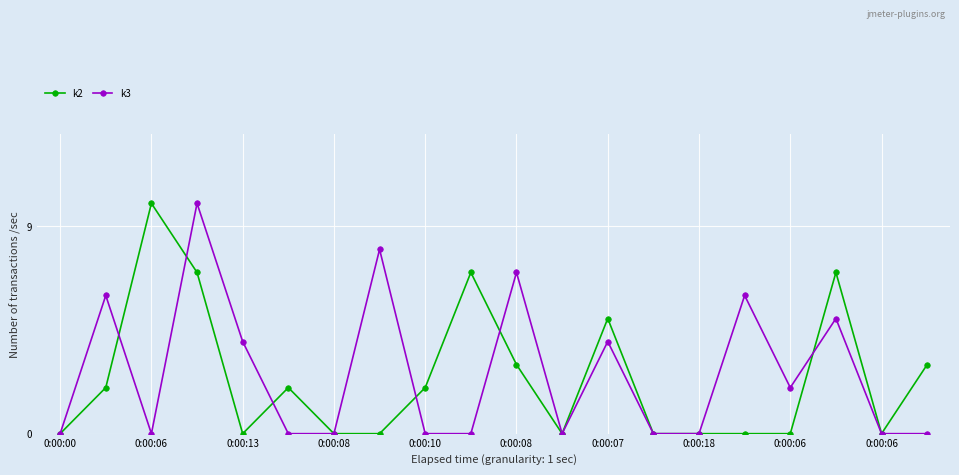

True or false: k3 and k2 intersect in this chart.

True